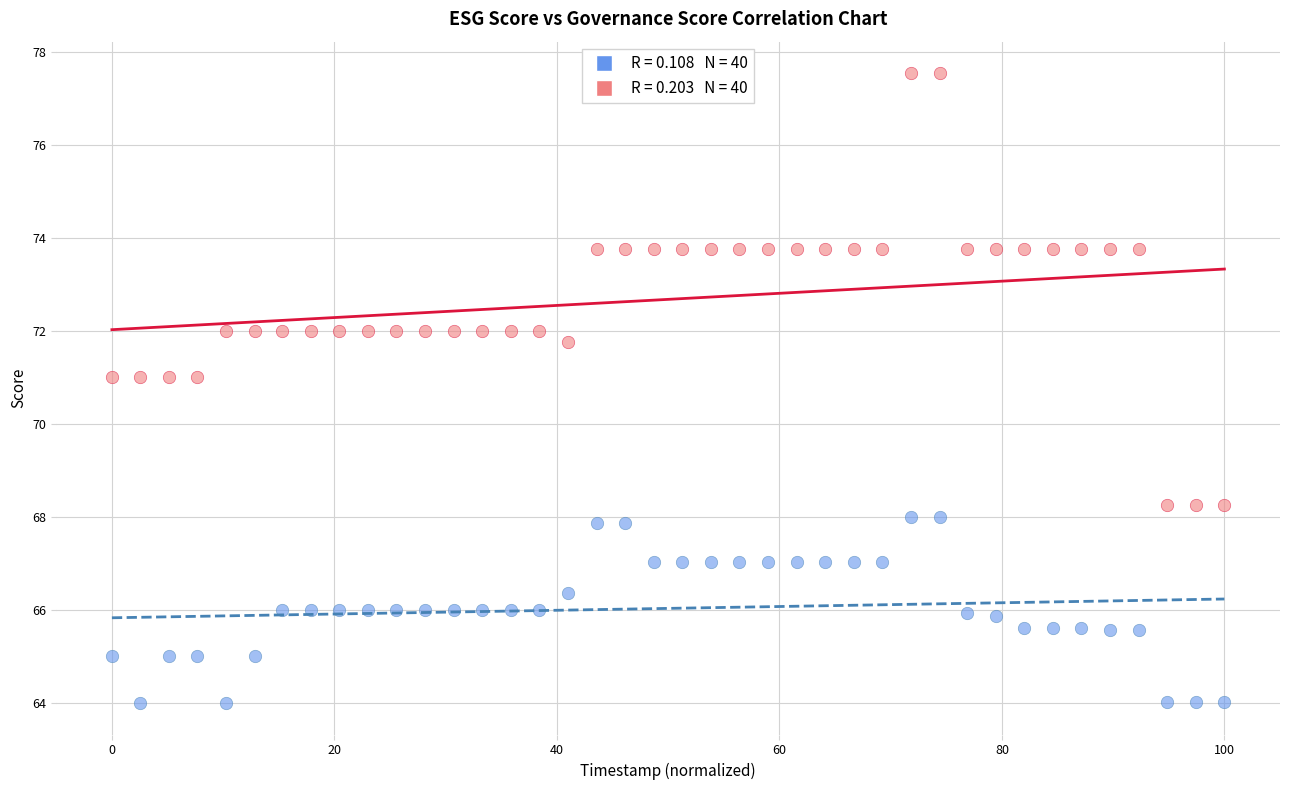

Across all data points, what is the range of X values (max minus min)?

100.0